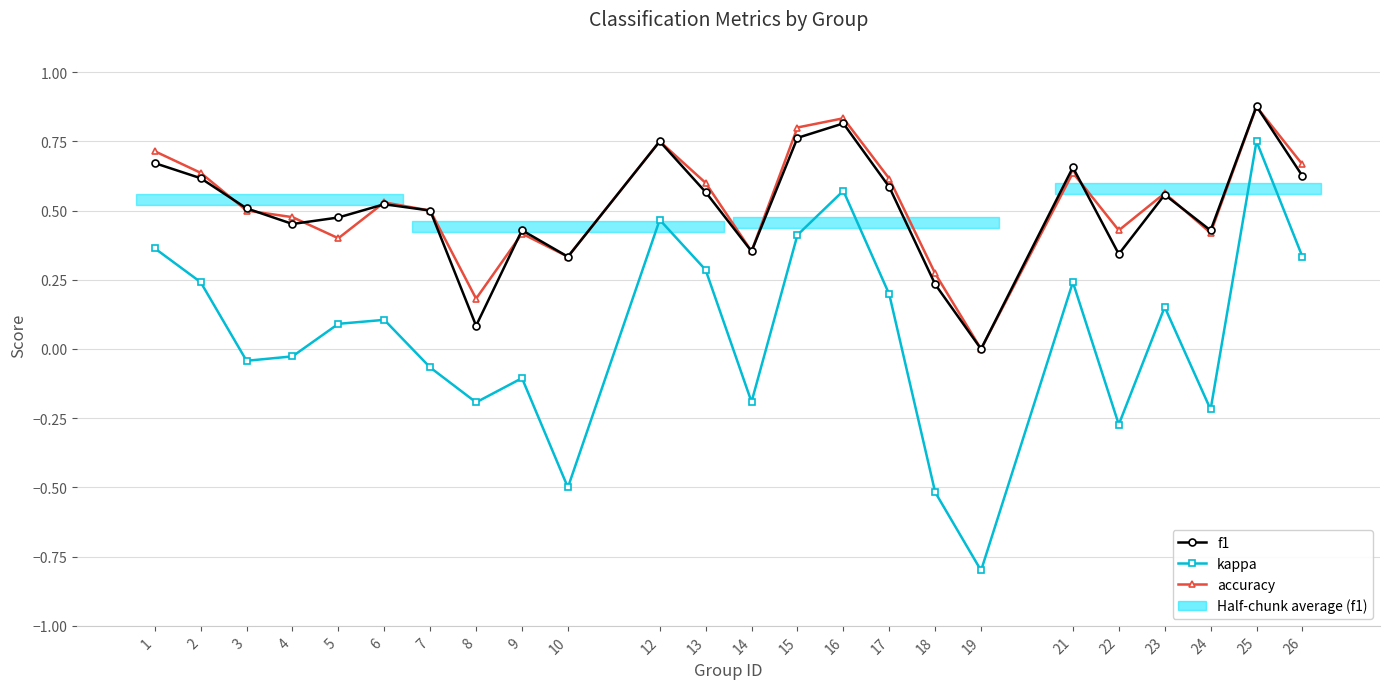

Rank the series by their maximum value, from highest to lowest.

f1, accuracy, kappa